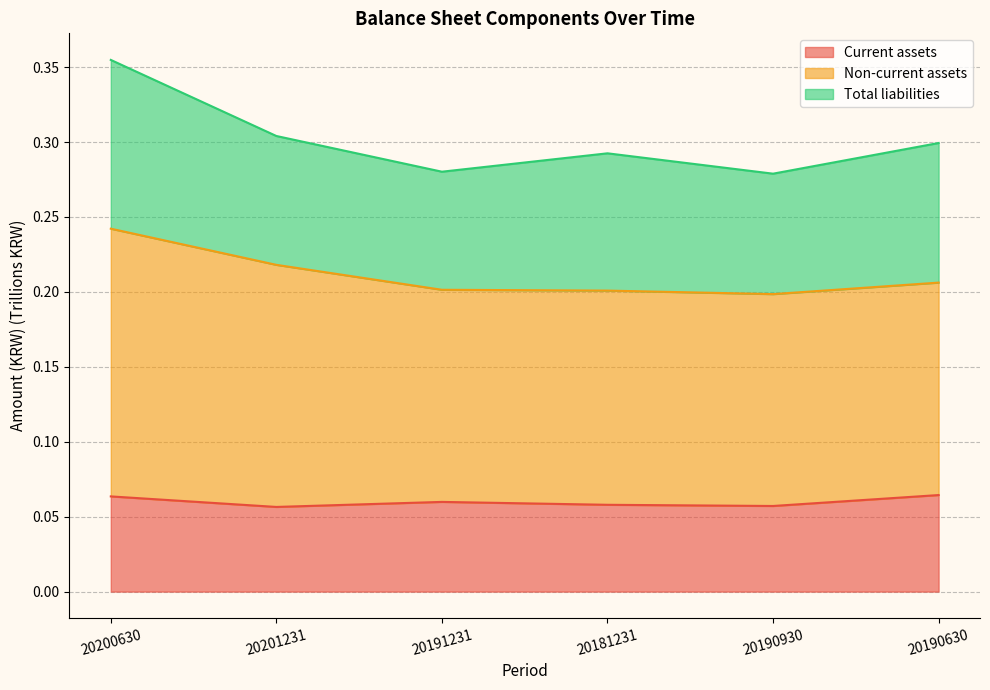

Is it true that Current assets equals 0.0 at 20181231?

False